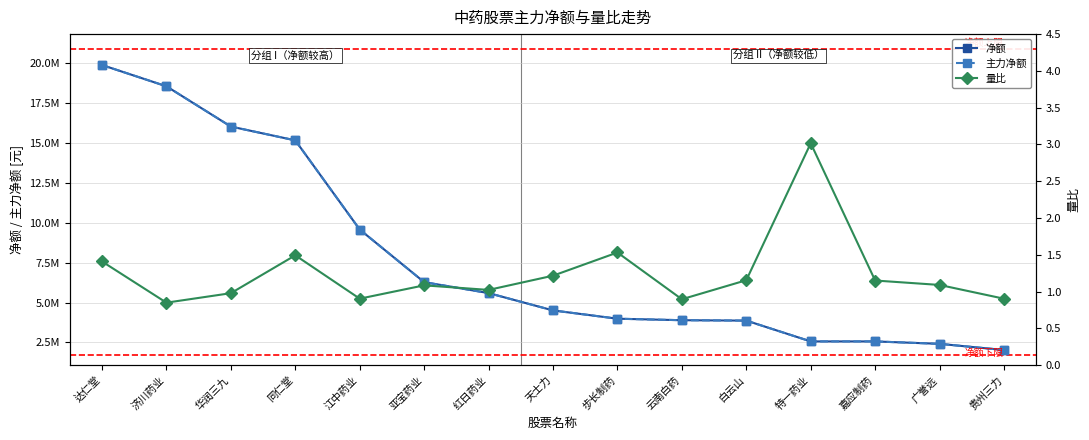

What is the average value of the 主力净额 series?

7798551.3